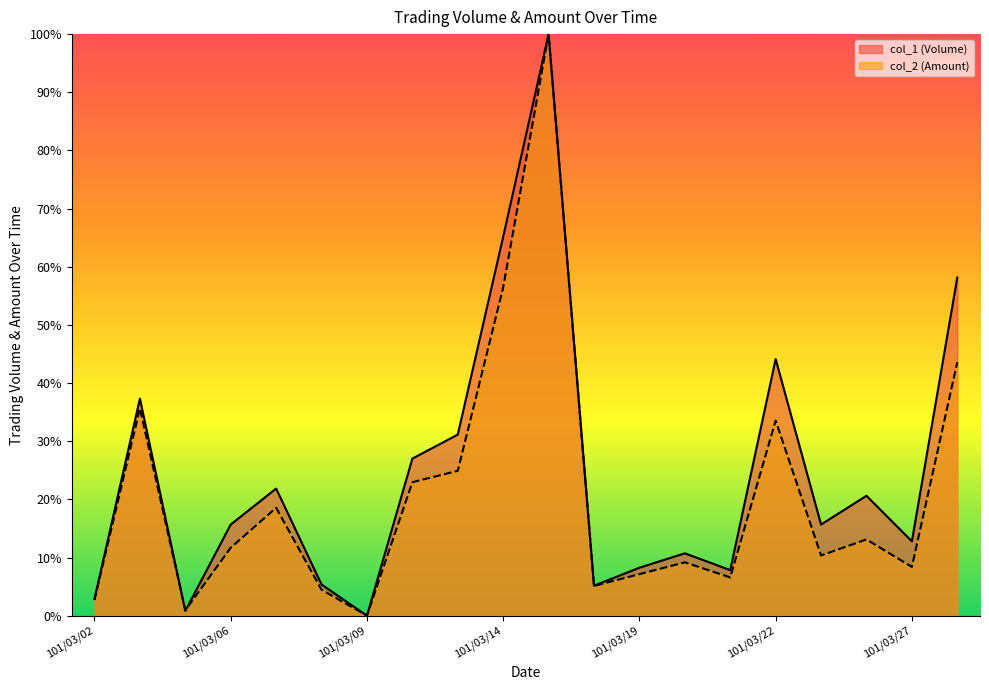

The value of col_1 (Volume) at 101/03/05 is 0.8. True or false?

True